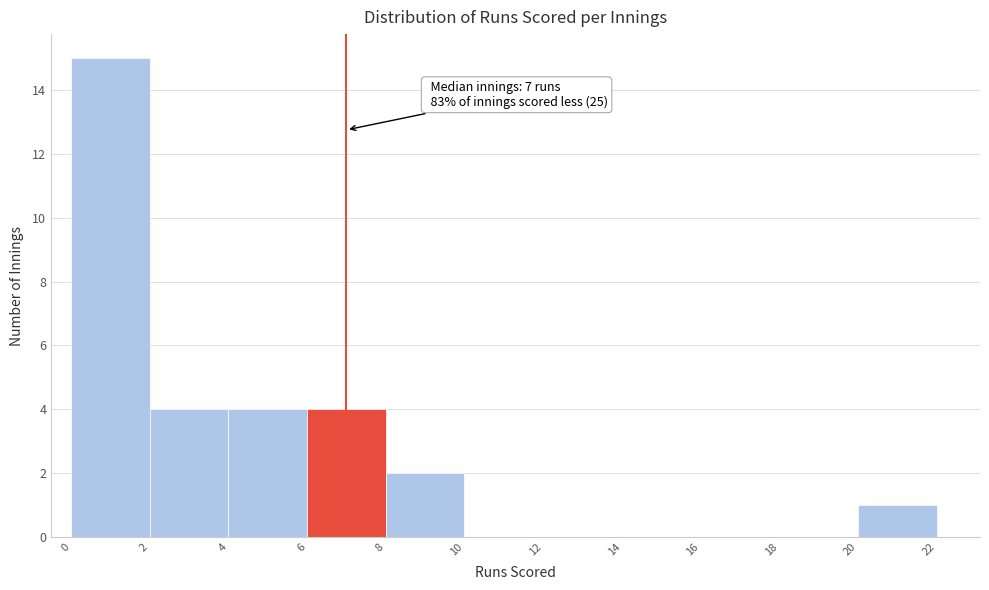

Over which range of the x-axis is the bar tallest?

0 to 2